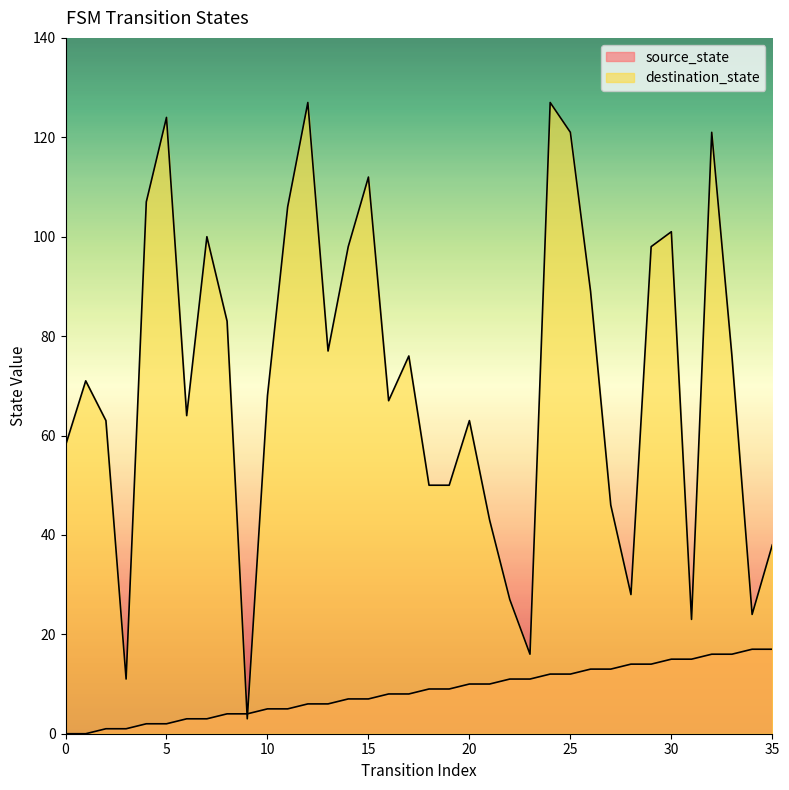

What is the difference between the highest and lowest values at 2?

62